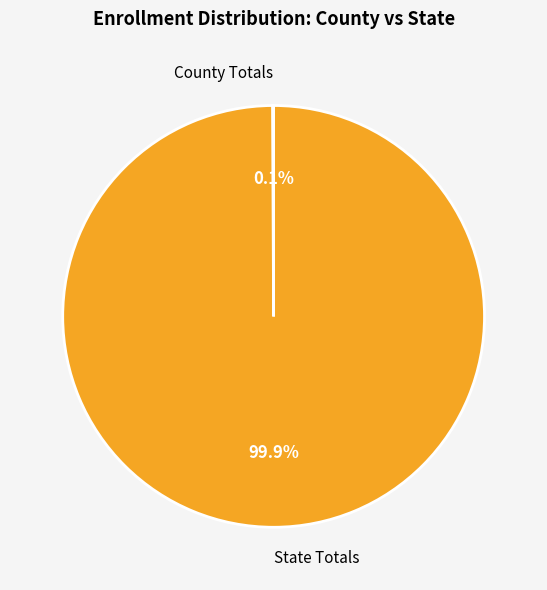

Which slice is the largest?

State Totals